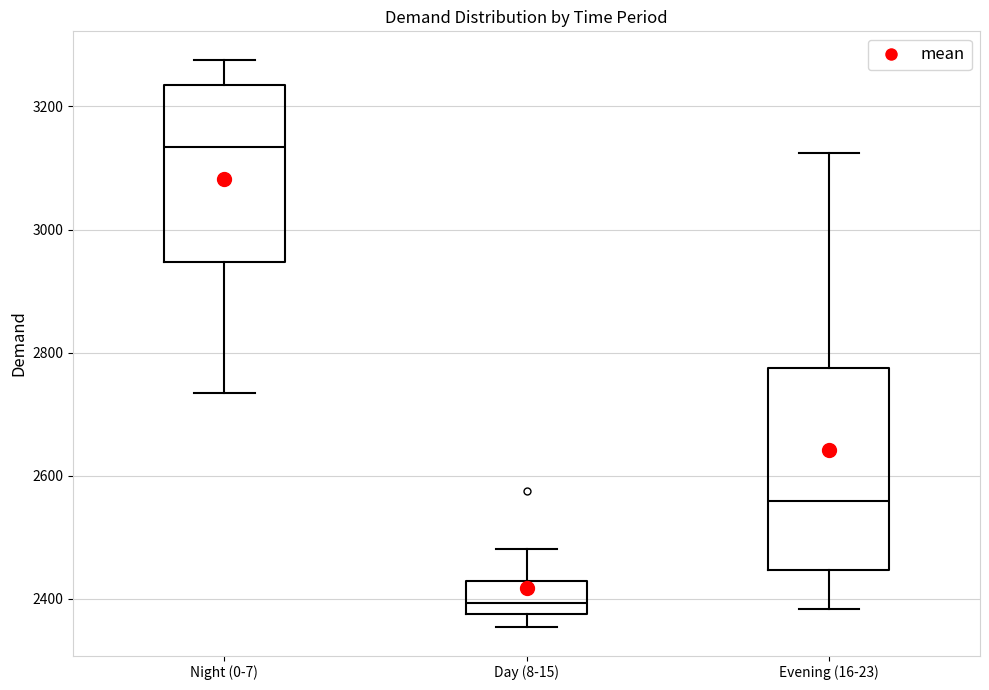

Which box is the tallest, from its lower edge to its upper edge?

Evening (16-23)